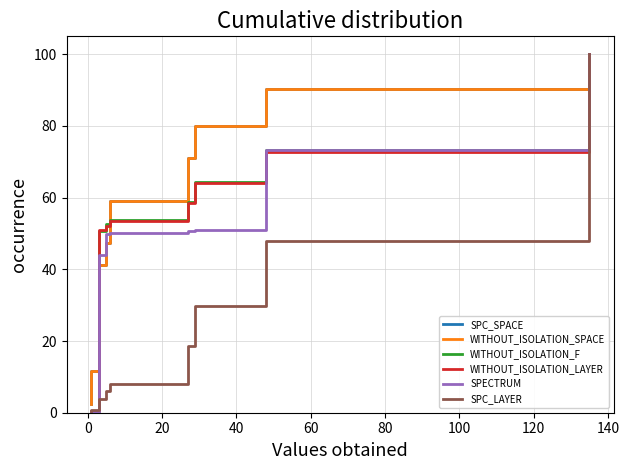

Which series changed the most between 0 and 20?

SPC_SPACE